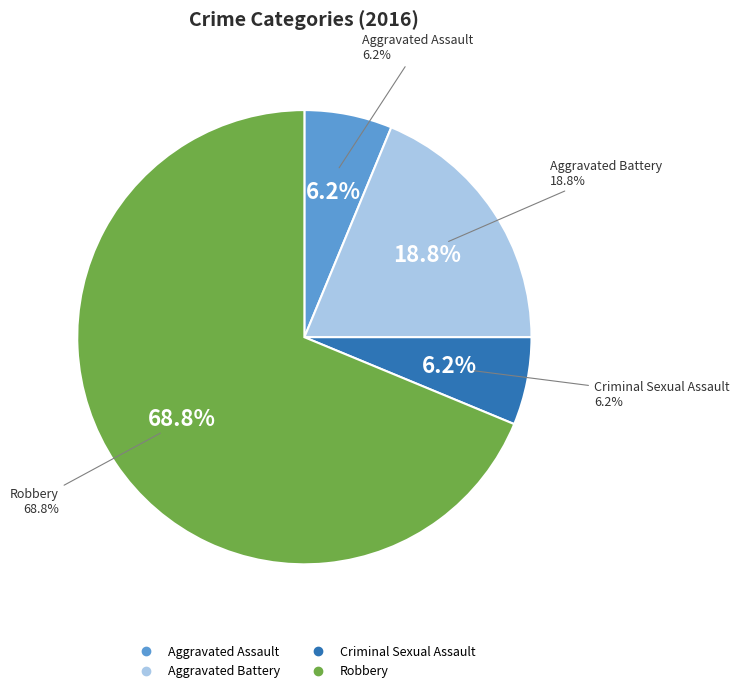

To the nearest percent, what is the combined percentage of Aggravated Battery and Aggravated Assault?

25%